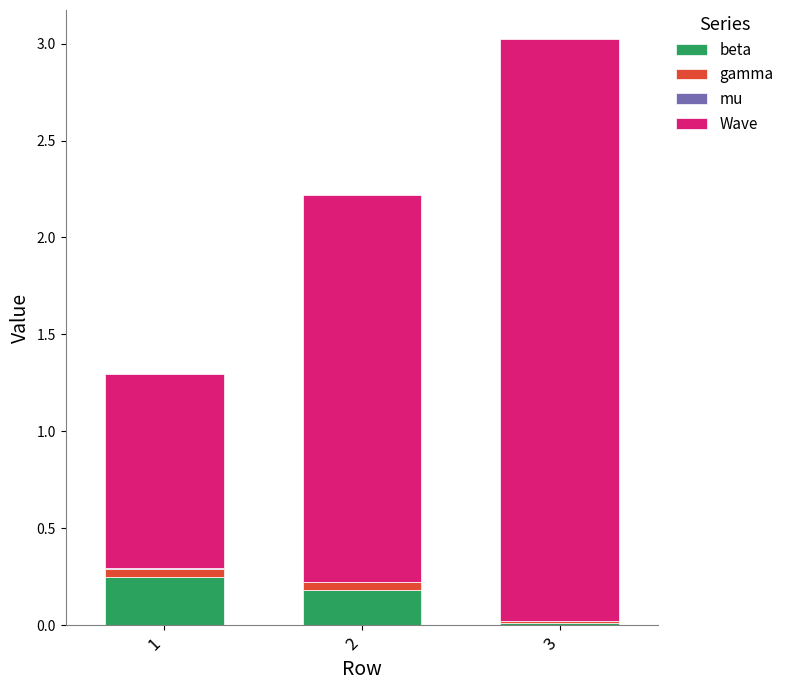

How many categories are shown in the chart?

3